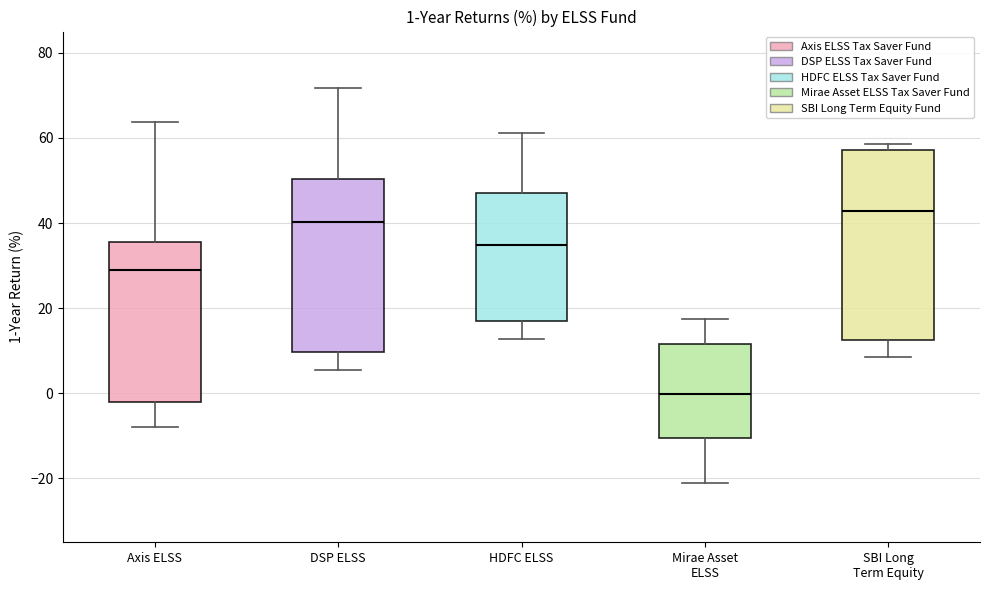

Which box's median line is the lowest?

Mirae Asset ELSS